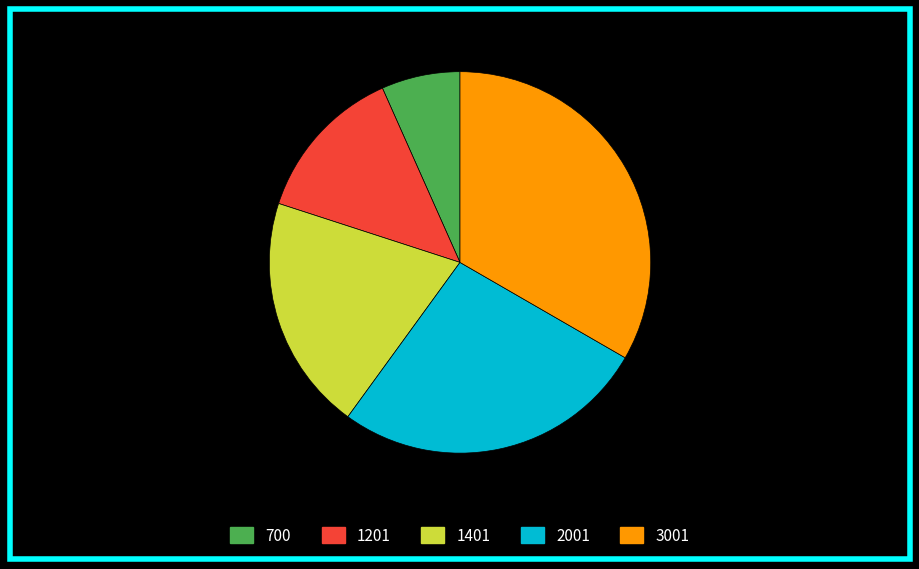

To the nearest percent, what is the average slice percentage?

20%